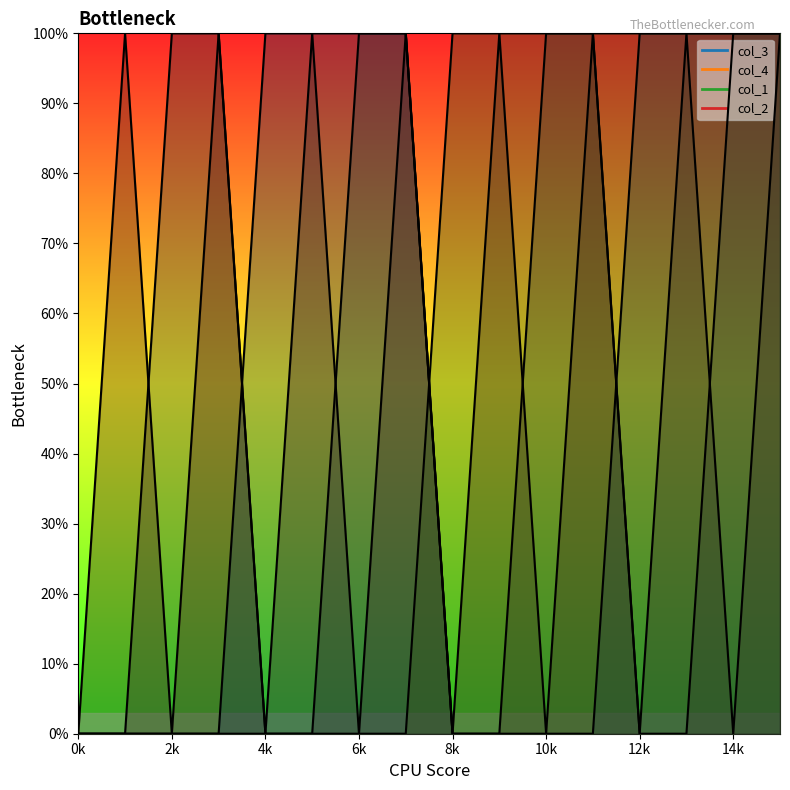

Which series ends up on top after the final intersection of col_4 and col_3?

col_3